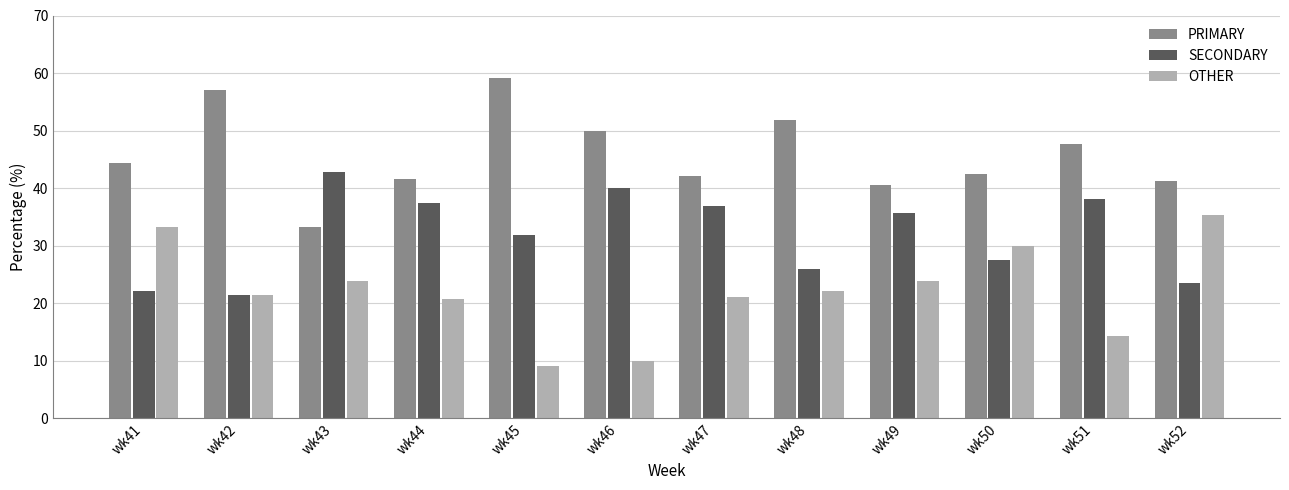

How many values in the OTHER series are below 22?

6